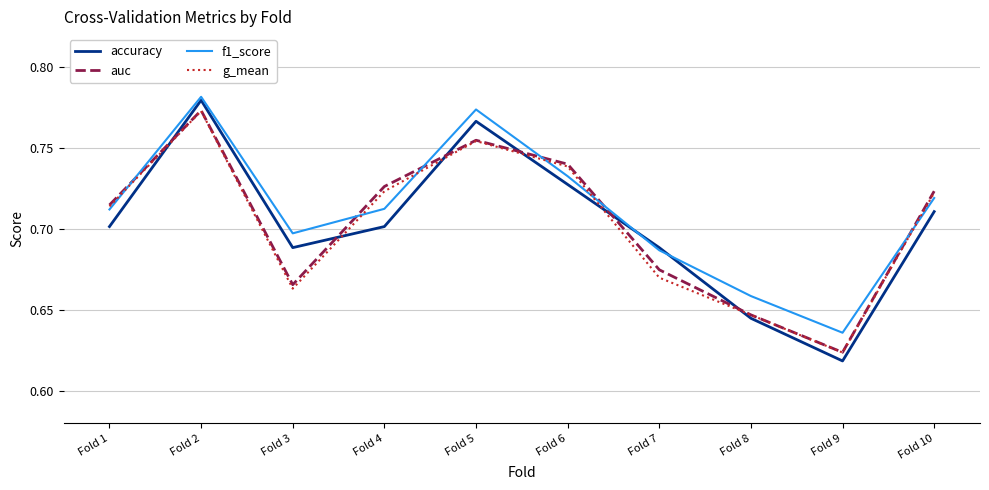

What is the total value across all series at Fold 3?

2.7